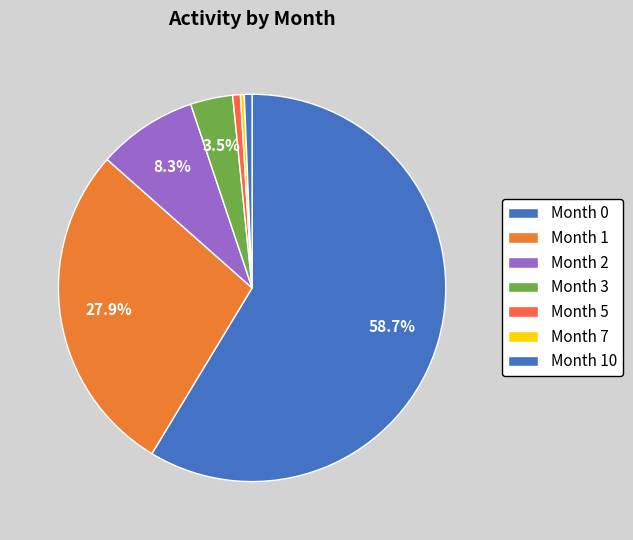

How many slices are in this pie chart?

7